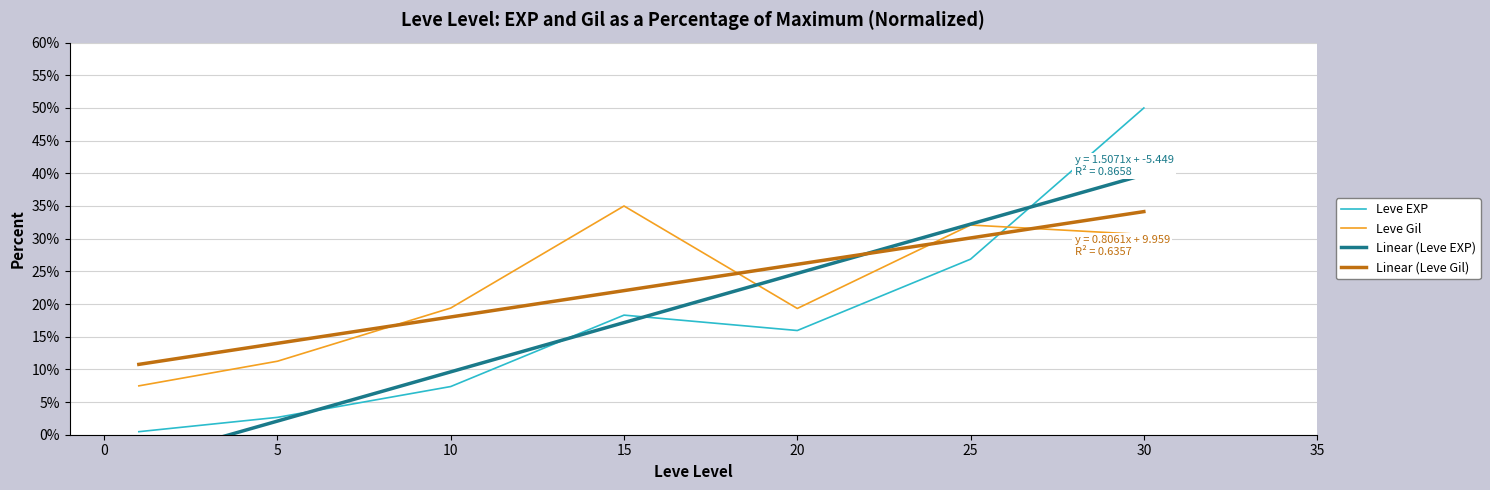

Does the chart have visible grid lines?

Yes